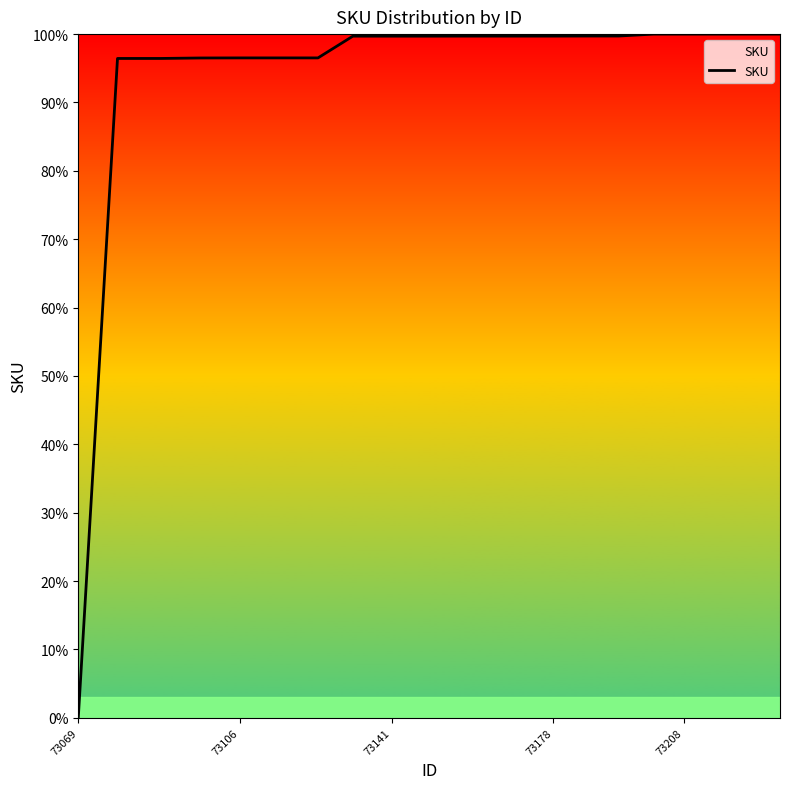

What is the sum of all values?

1876.6